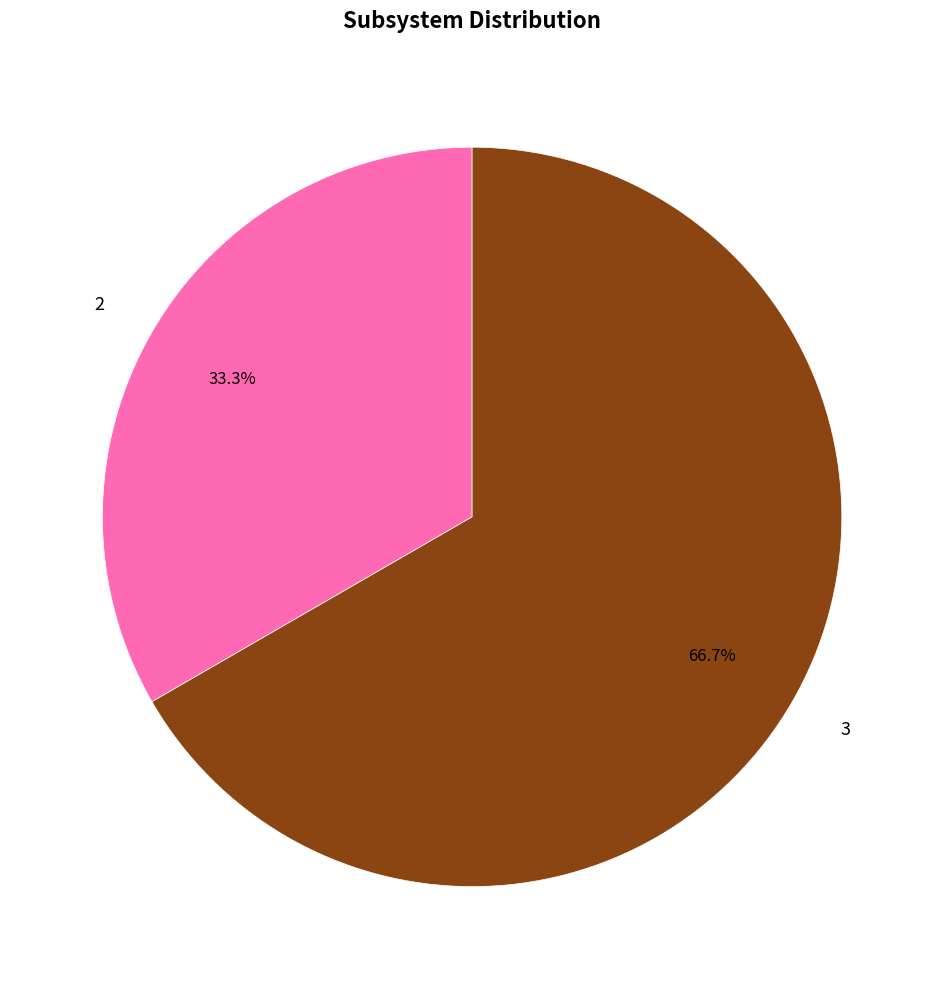

Is the sum of 3 and 2 greater than half?

Yes